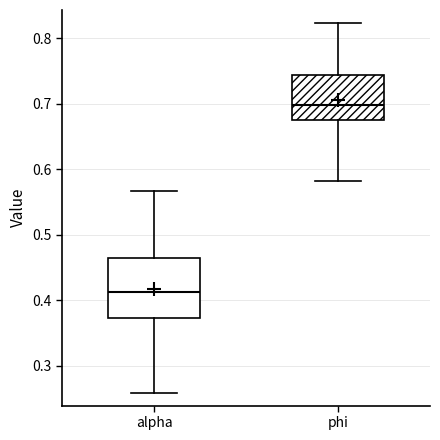

Reading left to right, transcribe this box plot: for each box, give where its median line is, the range the box spans, and where its two whiskers end, as read against the y-axis. The values are not printed on the chart, so give them approximately, as read against the axis.

alpha: median 0.41, box 0.37 to 0.46, whiskers 0.26 to 0.57
phi: median 0.70, box 0.67 to 0.74, whiskers 0.58 to 0.82